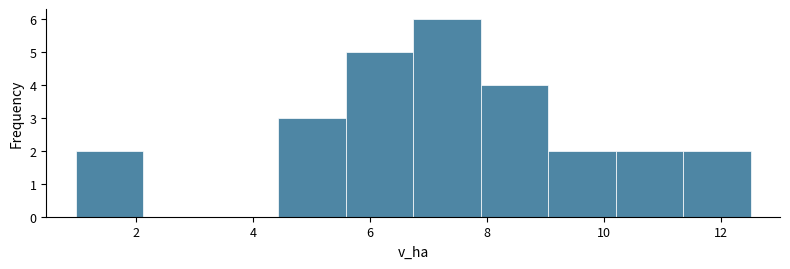

Over which range of the x-axis is the bar tallest?

6.8 to 7.8